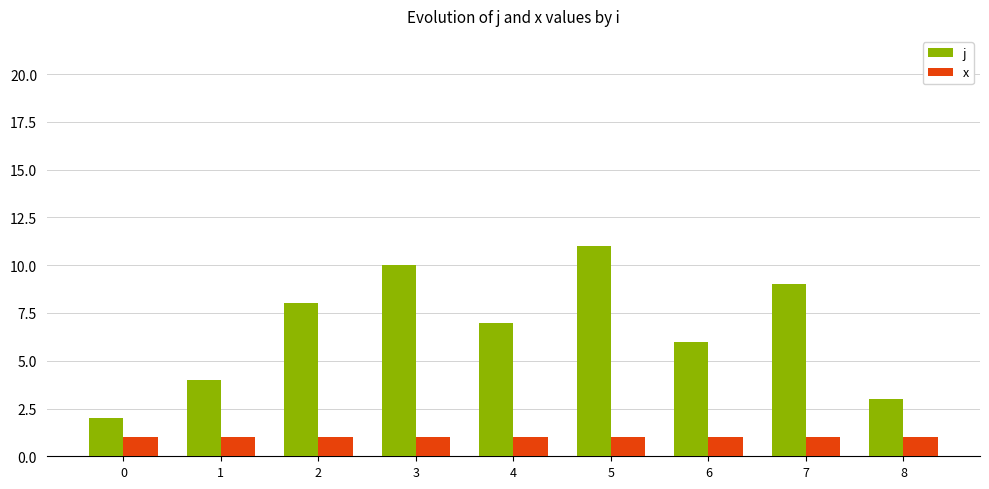

How many categories are shown in the chart?

9